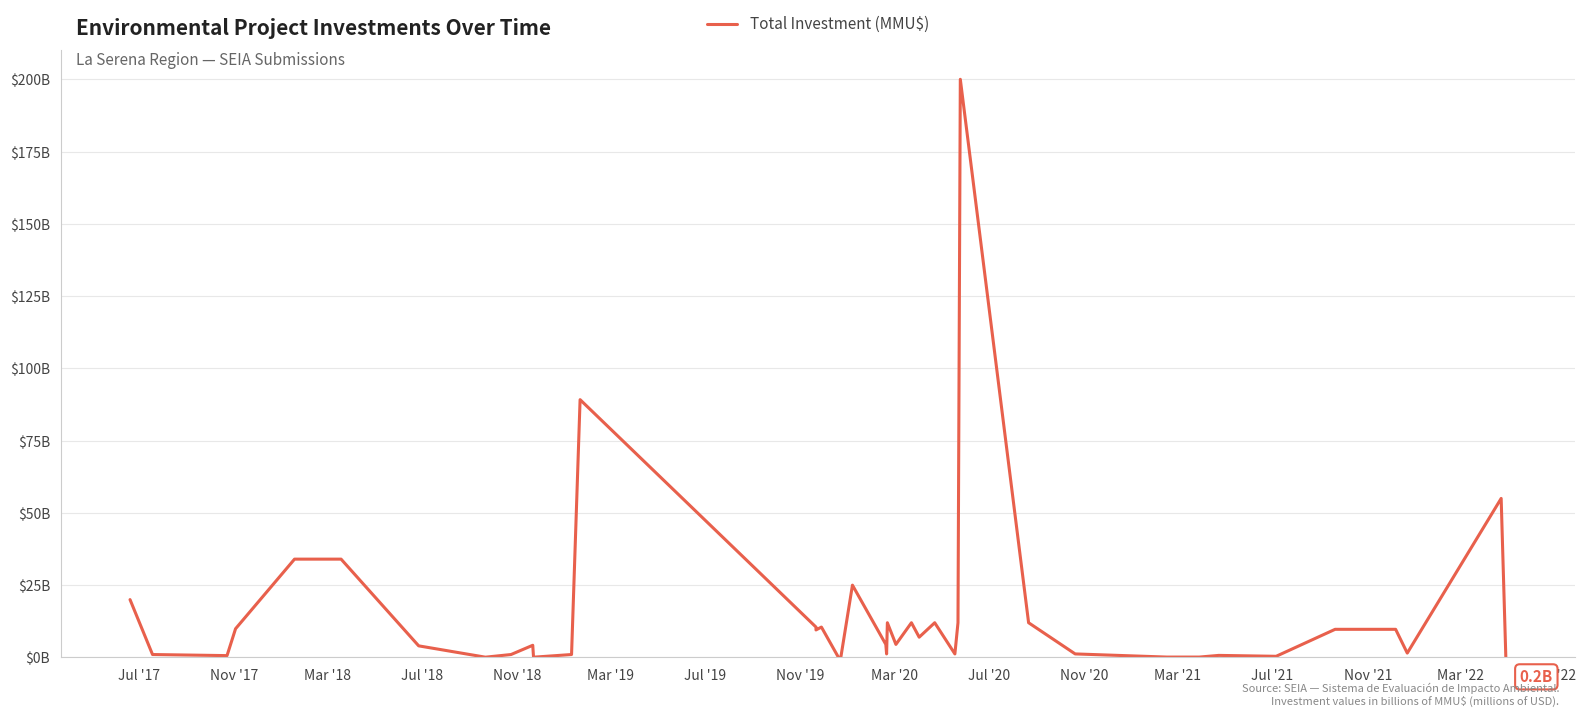

True or false: the data has more than 0 interior local peaks.

True